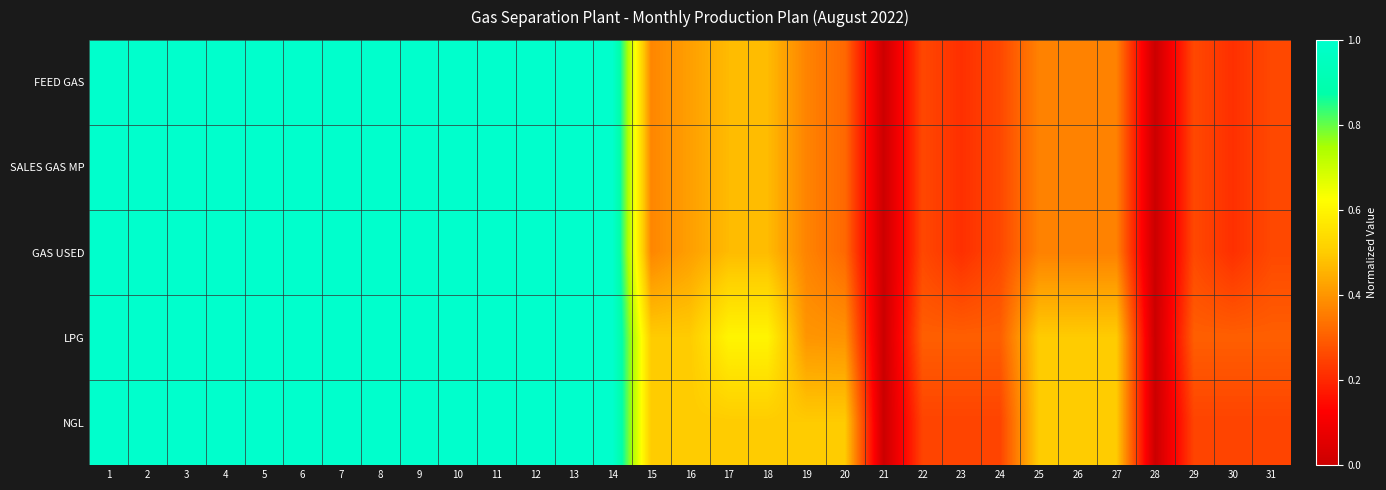

Which label corresponds to the smallest value in the chart?

28